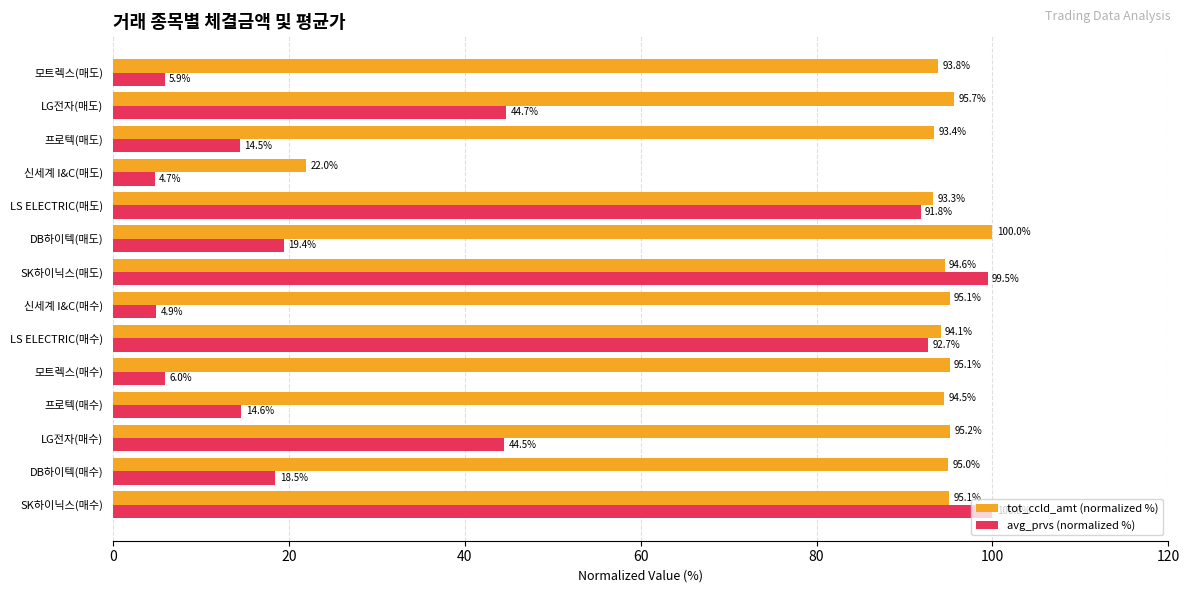

Rank the categories by avg_prvs (normalized %) value from lowest to highest.

신세계 I&C(매도), 신세계 I&C(매수), 모트렉스(매도), 모트렉스(매수), 프로텍(매도), 프로텍(매수), DB하이텍(매수), DB하이텍(매도), LG전자(매수), LG전자(매도), LS ELECTRIC(매도), LS ELECTRIC(매수), SK하이닉스(매도), SK하이닉스(매수)